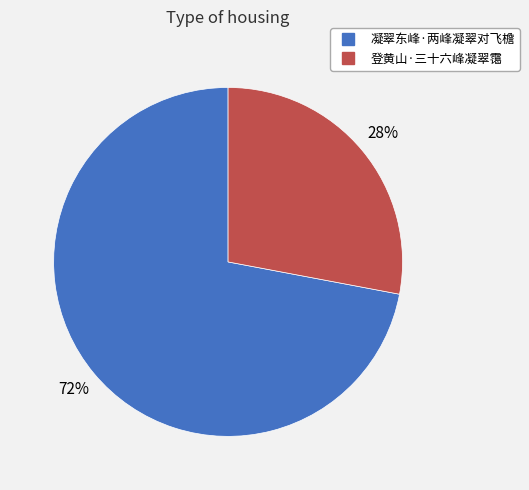

Rank the categories by value from lowest to highest.

登黄山·三十六峰凝翠霭, 凝翠东峰·两峰凝翠对飞檐